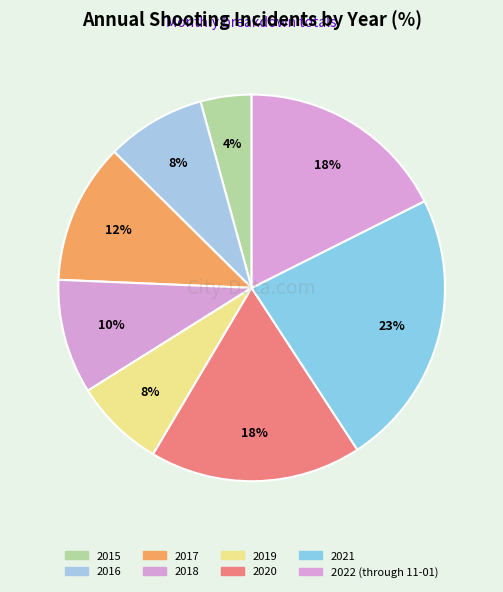

To the nearest percent, what is the combined percentage of 2019 and 2016?

16%